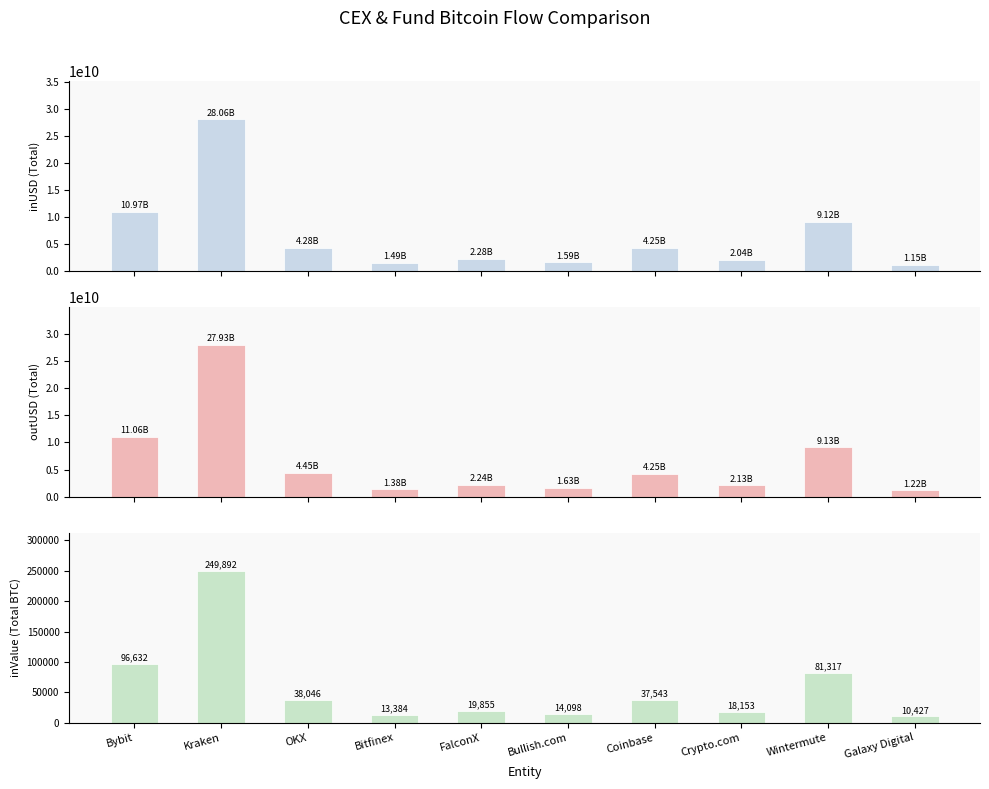

How many groups of bars are there?

10